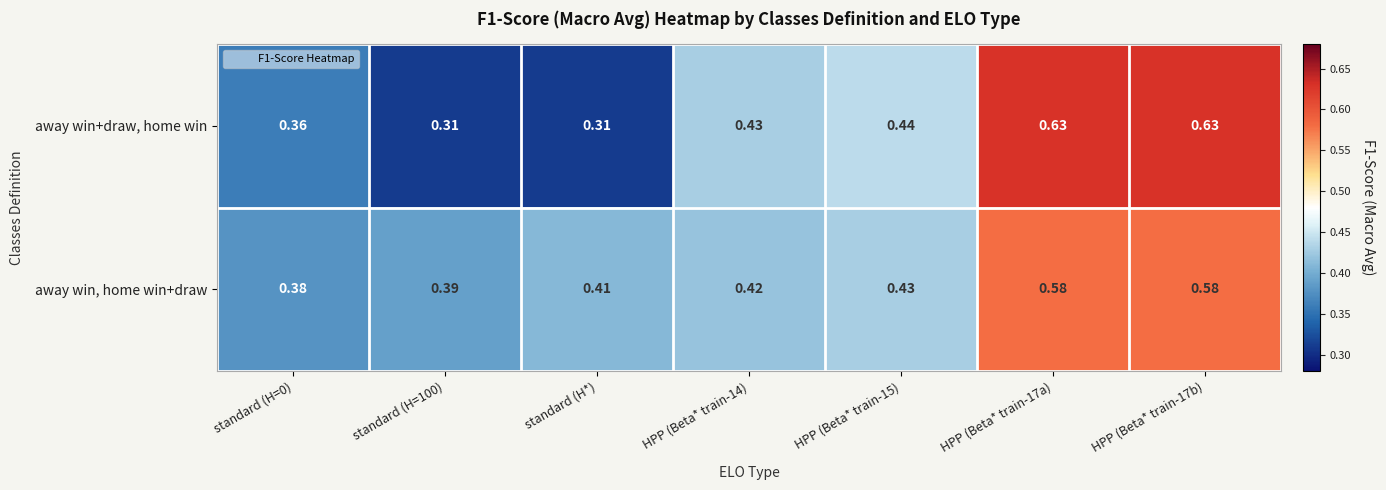

Rank the series at HPP (Beta* train-15) from highest to lowest value.

away win+draw, home win, away win, home win+draw